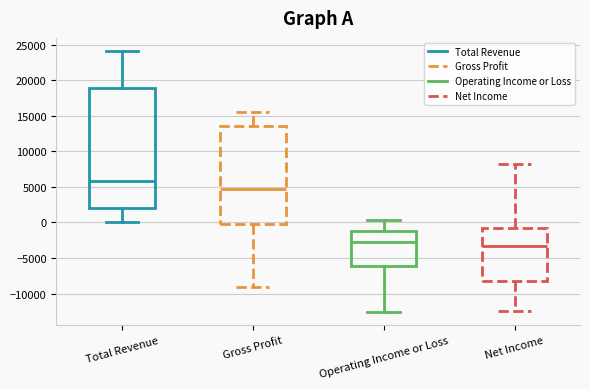

Where does the lower whisker of the box for Gross Profit end on the y-axis? The values are not printed on the chart, so give them approximately, as read against the axis.

-9000